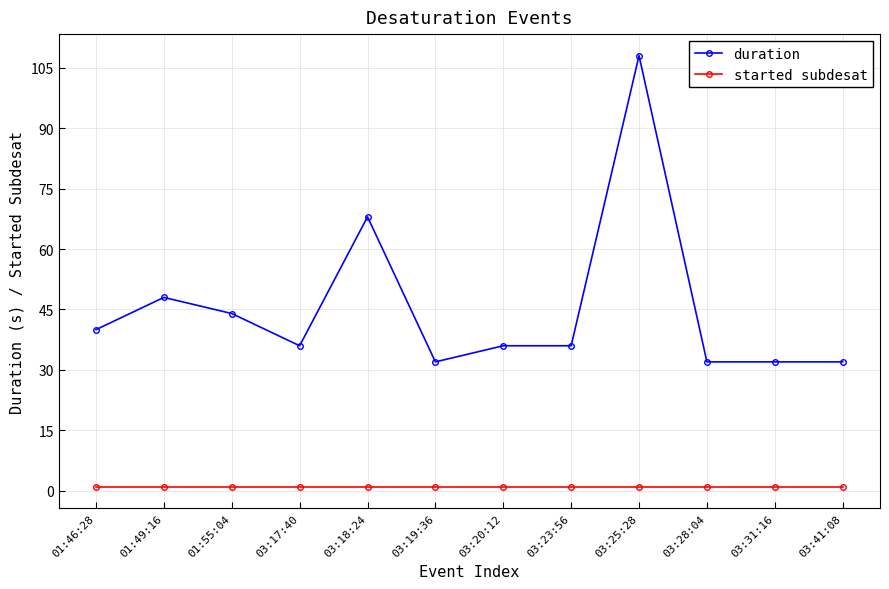

What position from the left is 03:18:24?

5